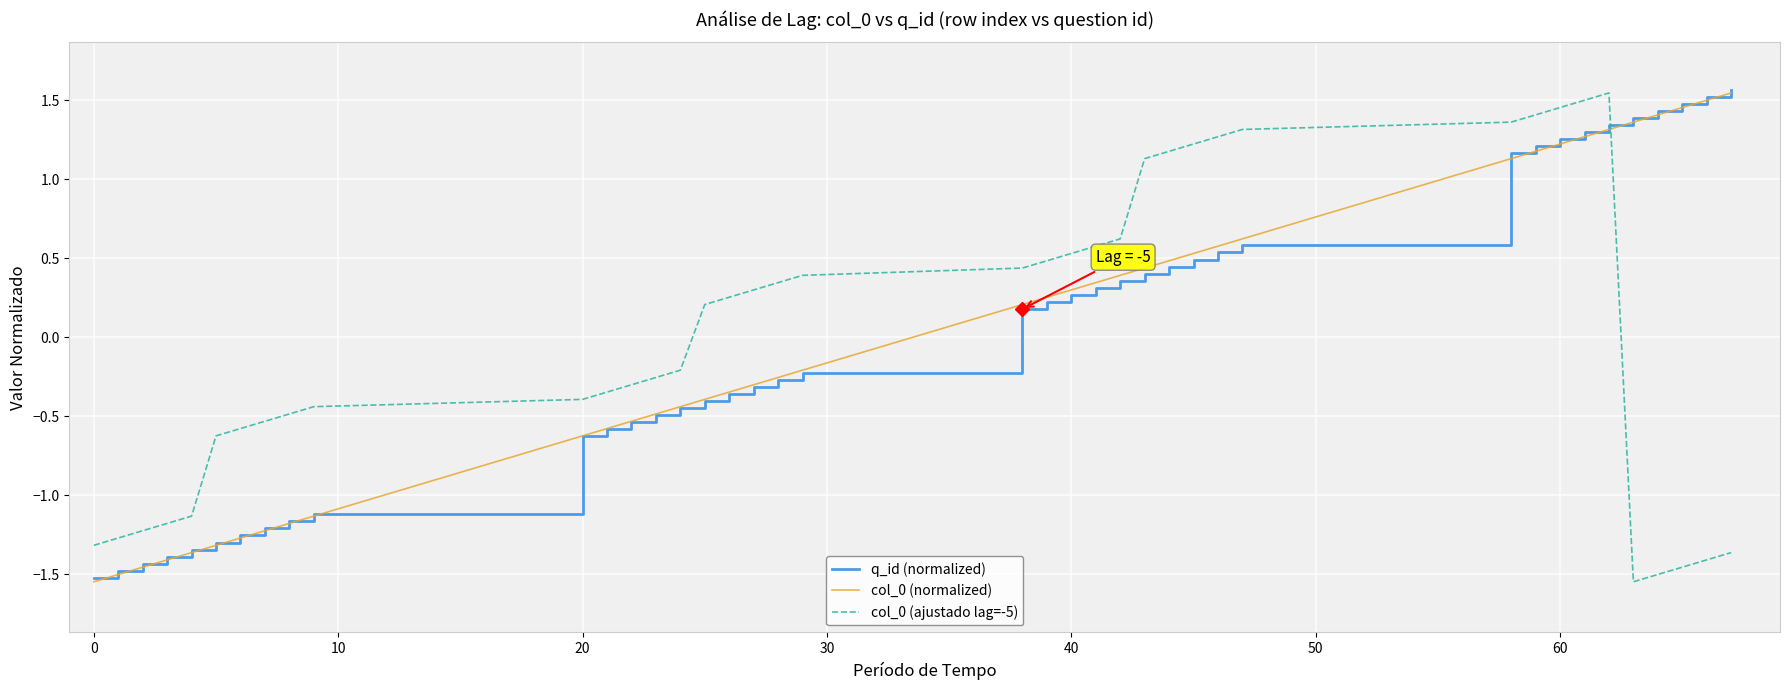

What is the greatest value displayed?

1.6